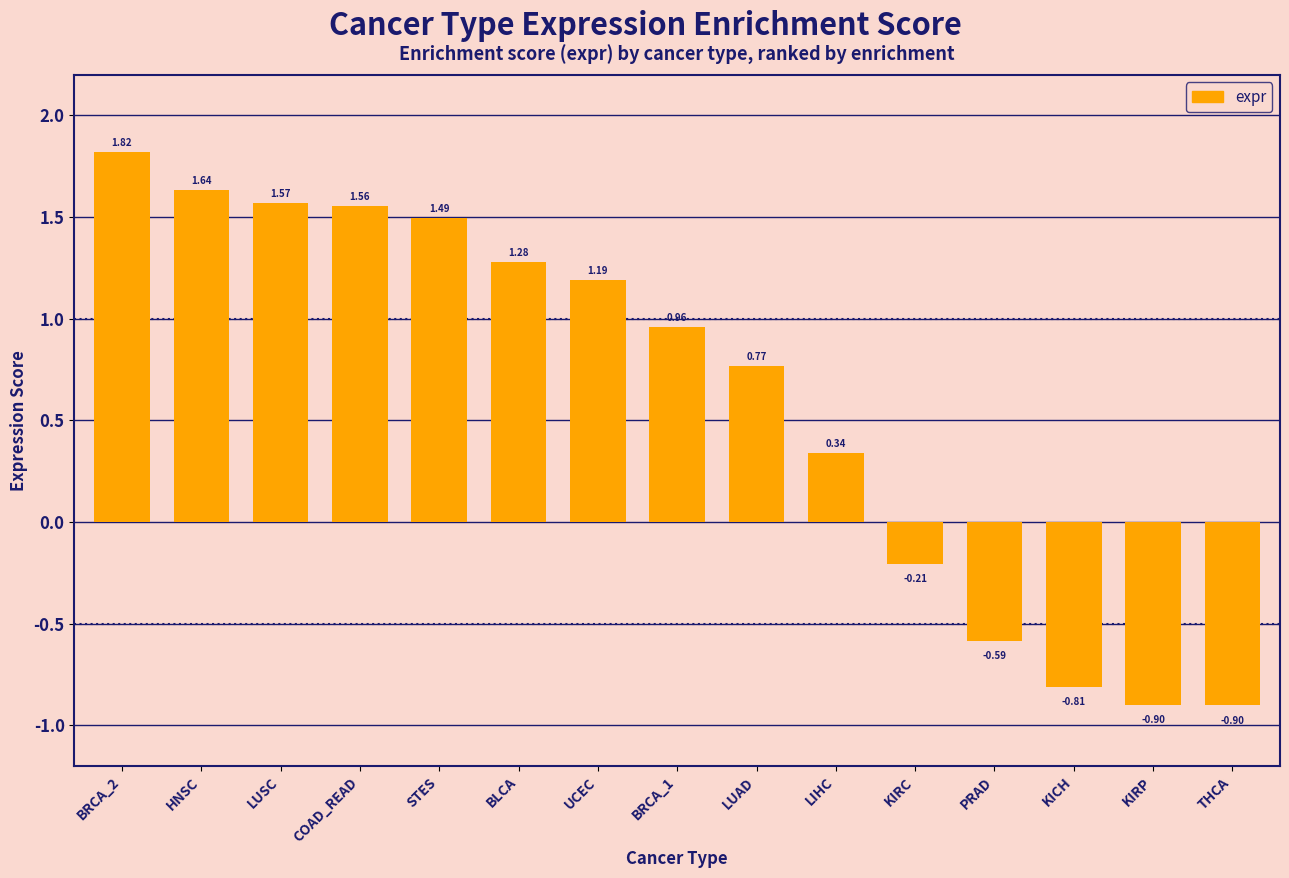

What is the change in value from LUAD to KICH?

-1.6